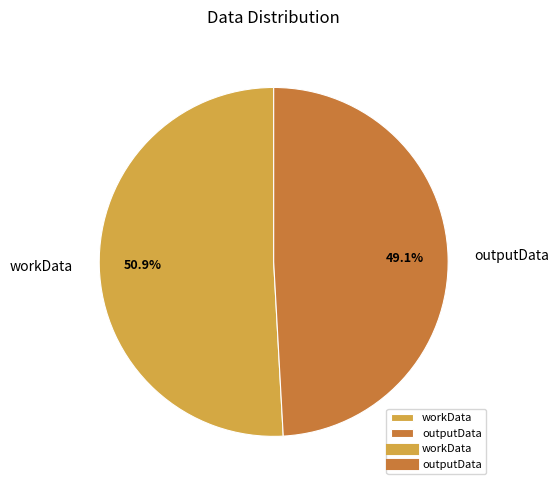

What percentage is the workData slice, to the nearest percent?

51%